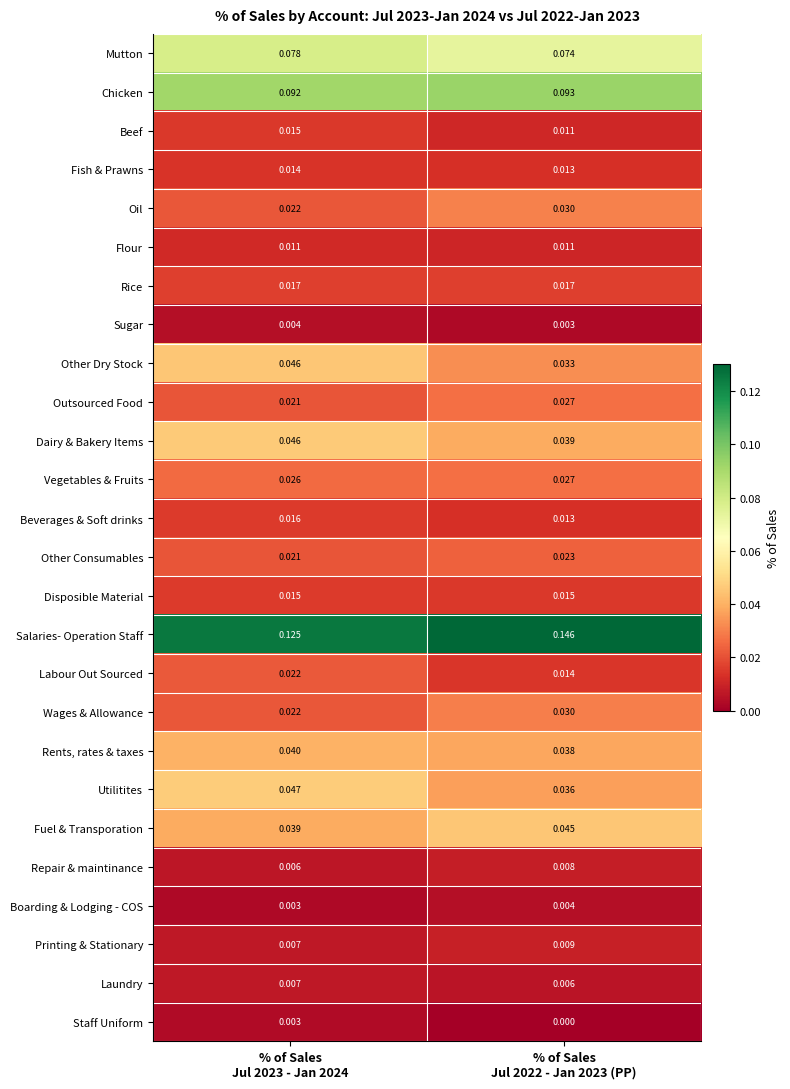

Which series has the largest total across all categories?

Salaries- Operation Staff